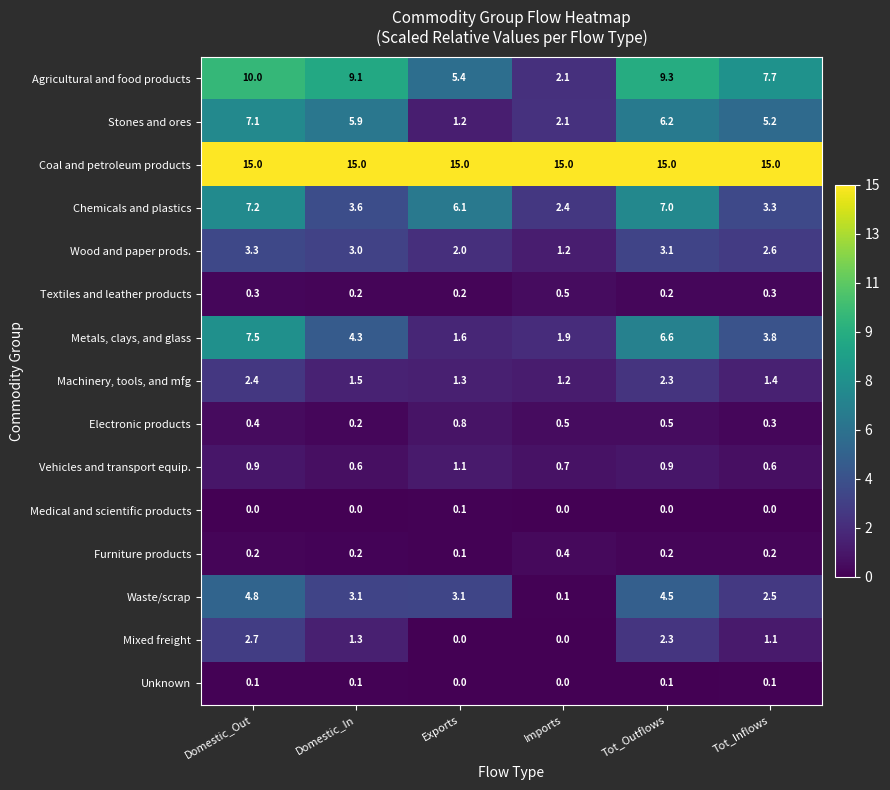

Where does the Chemicals and plastics series first go above 6?

Domestic_Out